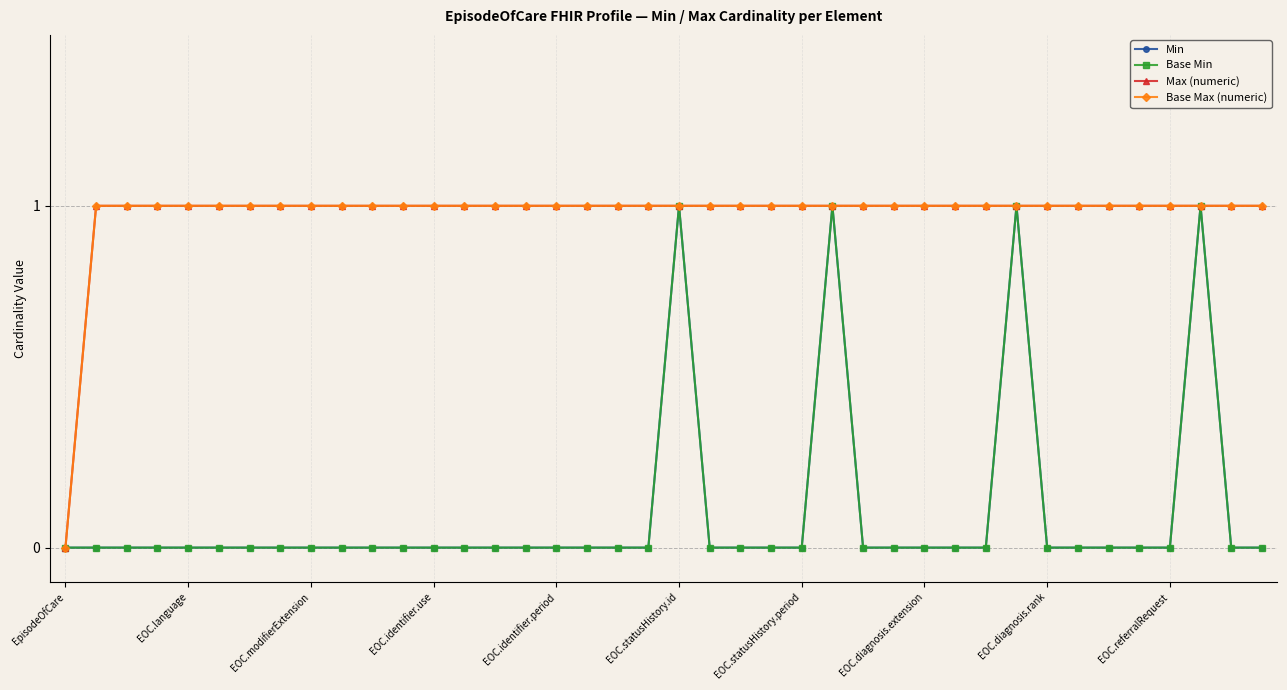

Where is Max (numeric) nearest to the value 0?

EpisodeOfCare